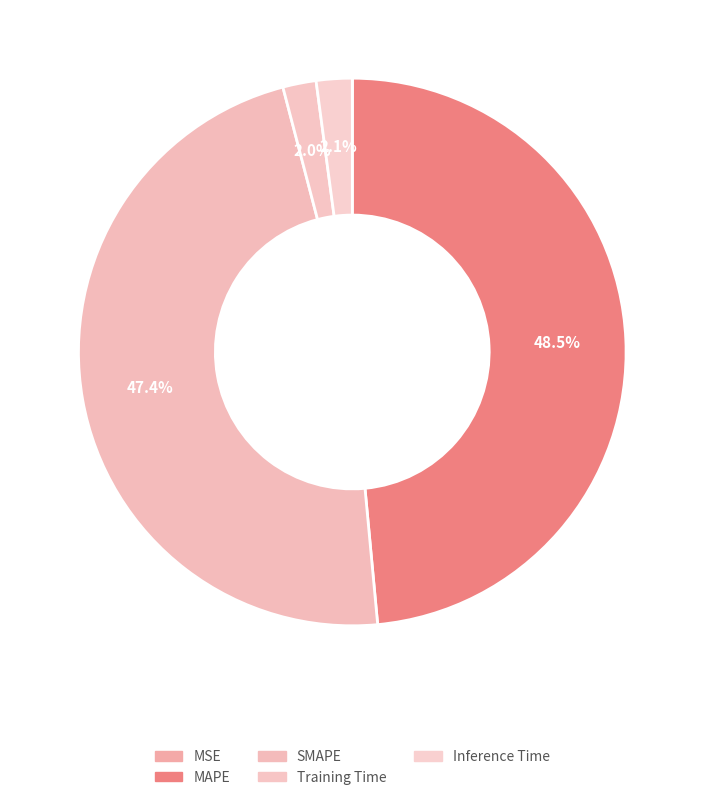

How many segments does this pie chart have?

5